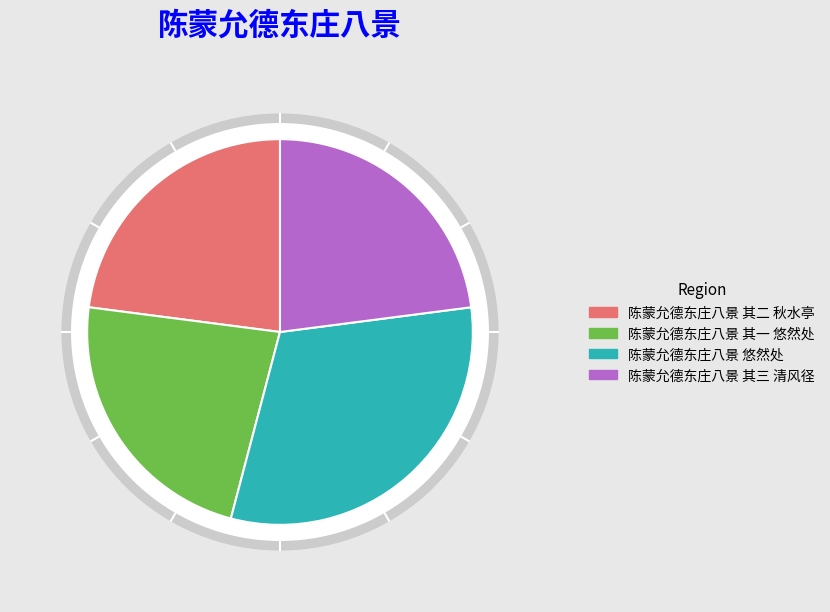

Which category has the biggest portion of the pie?

陈蒙允德东庄八景 悠然处